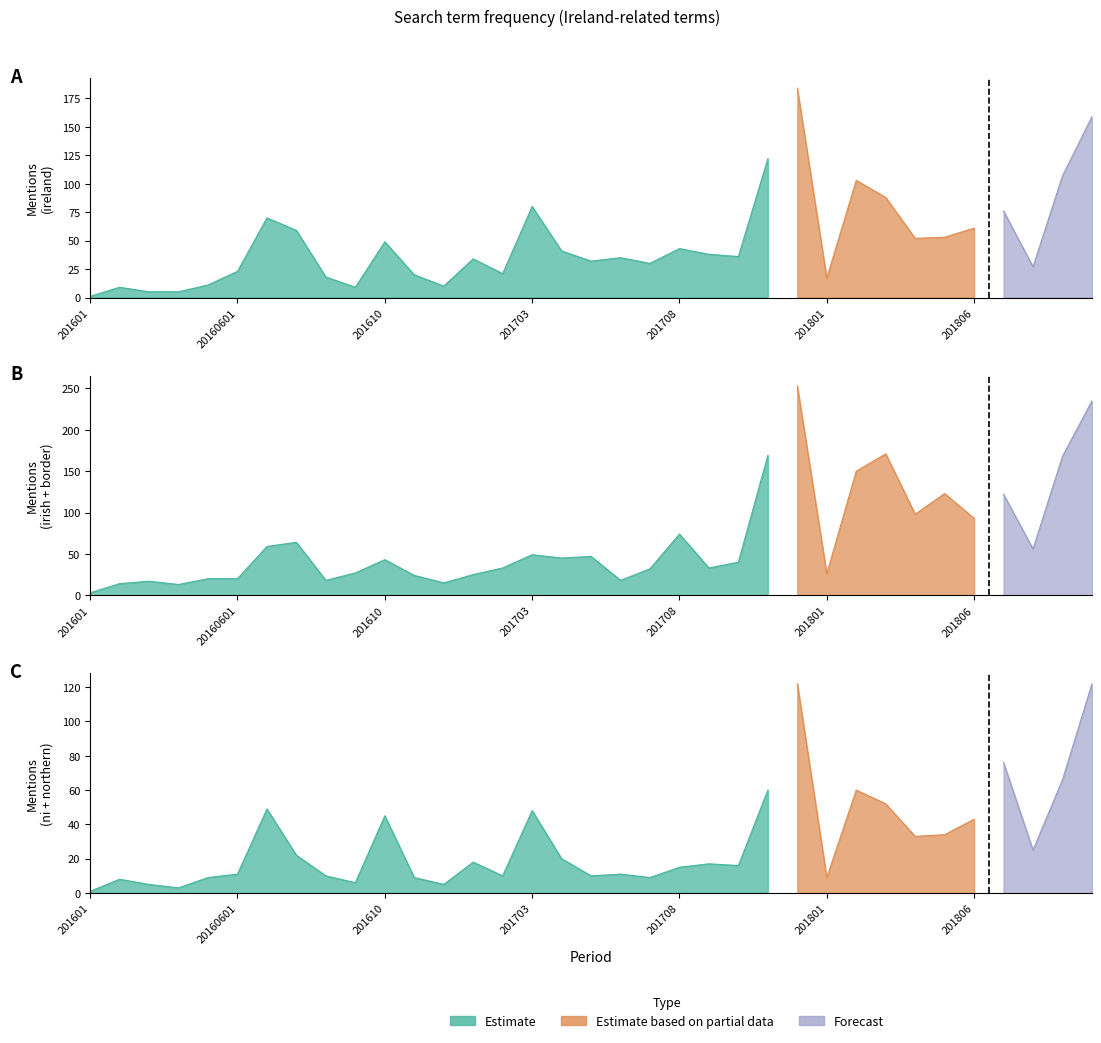

At which label does ireland reach its minimum?

201601